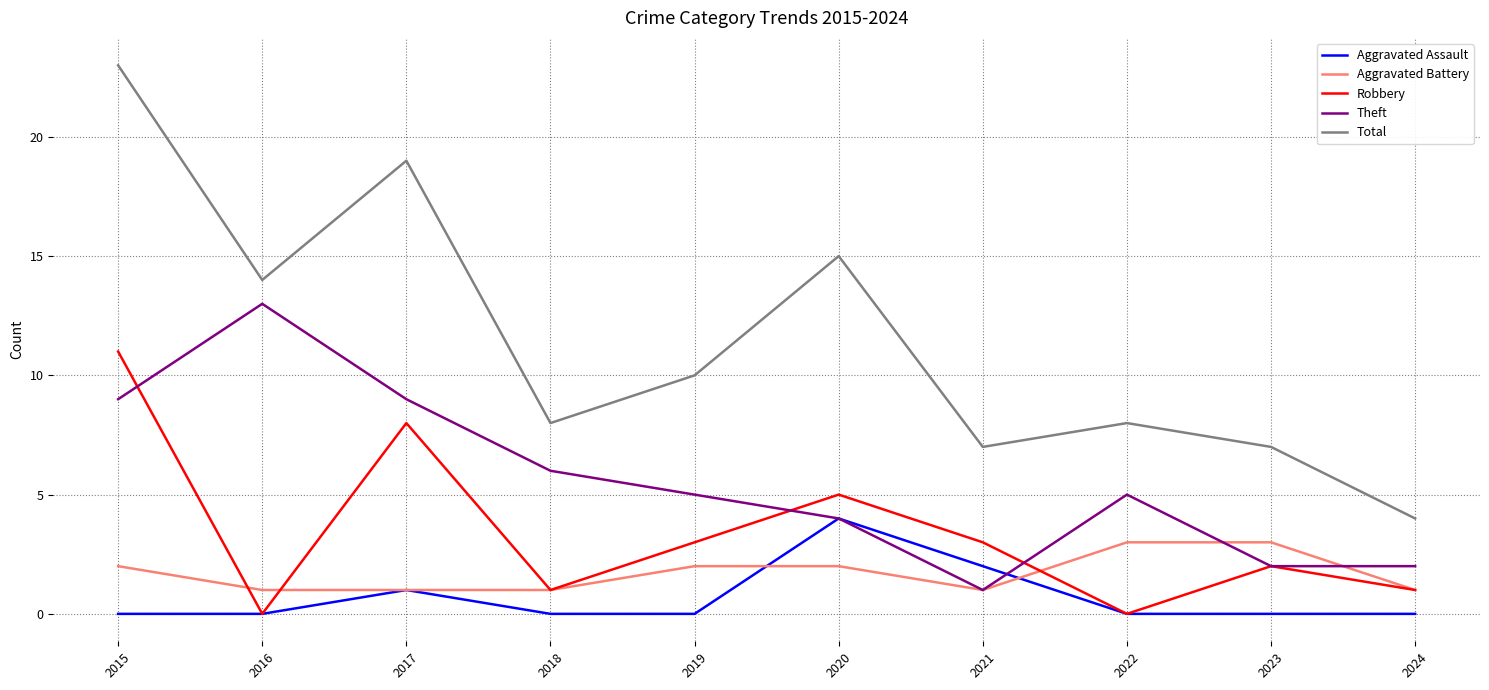

What is the spread (max minus min) of values at 2019?

10